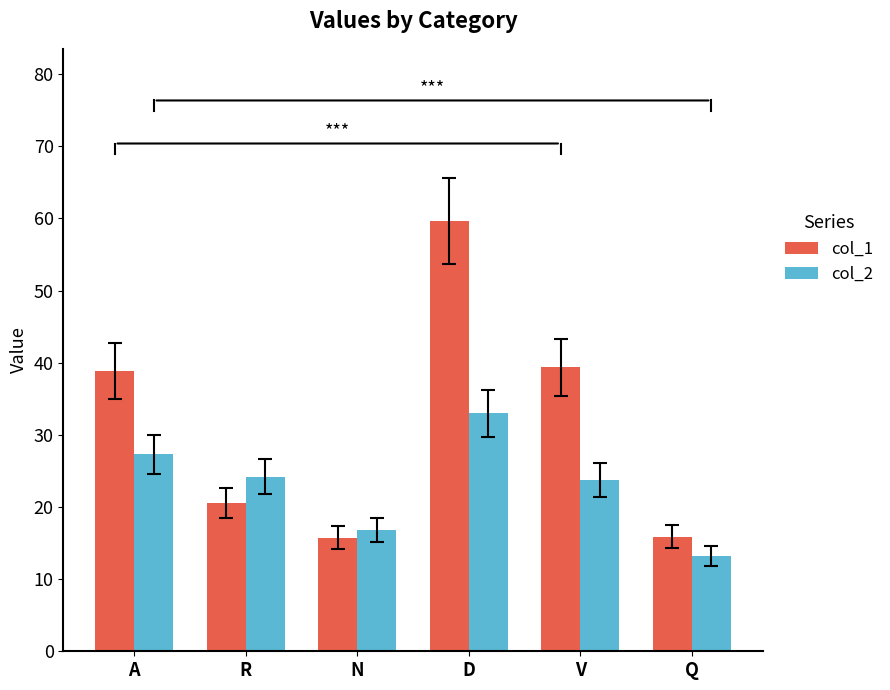

What is the sum of all col_1 values?

190.1